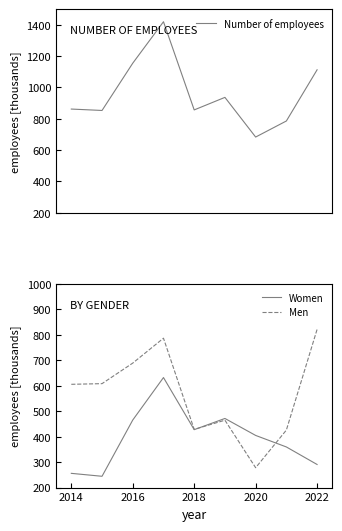

What value does the Men series have at 2020?

278.1